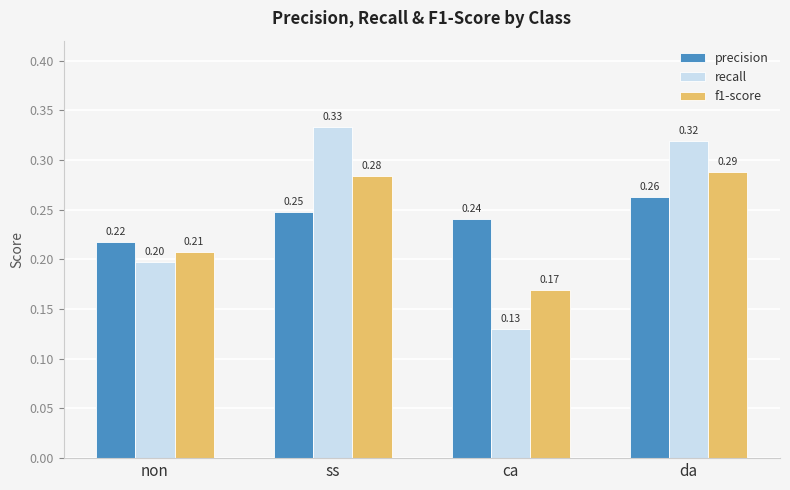

What position from the left is ca?

3